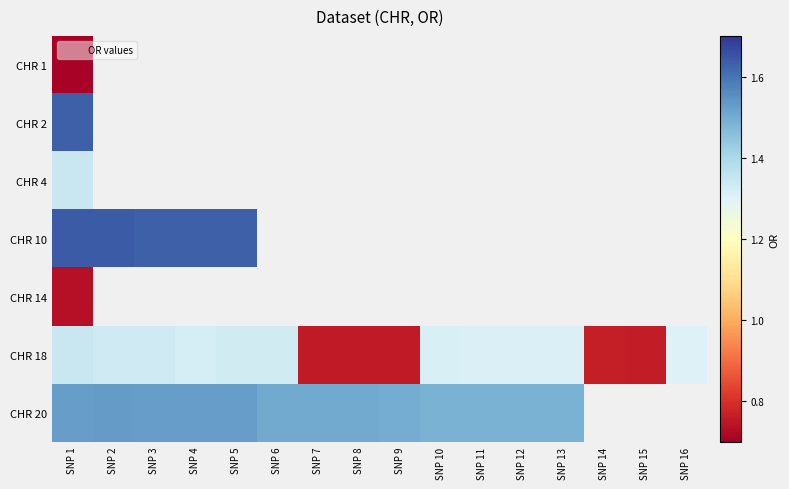

Which category has the highest value in the CHR 1 series?

SNP 1